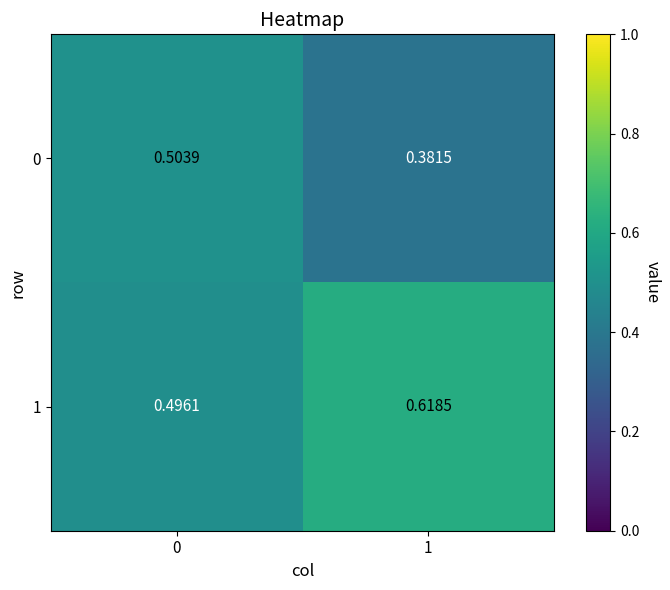

Rank the series by their average value, from lowest to highest.

0, 1